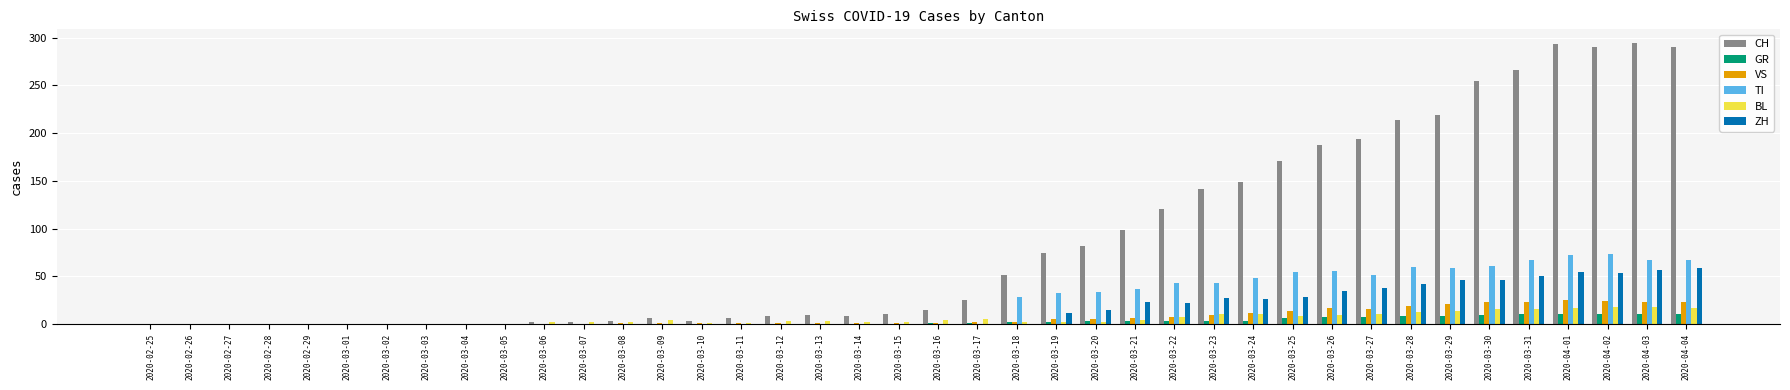

Which series has the largest total across all categories?

CH